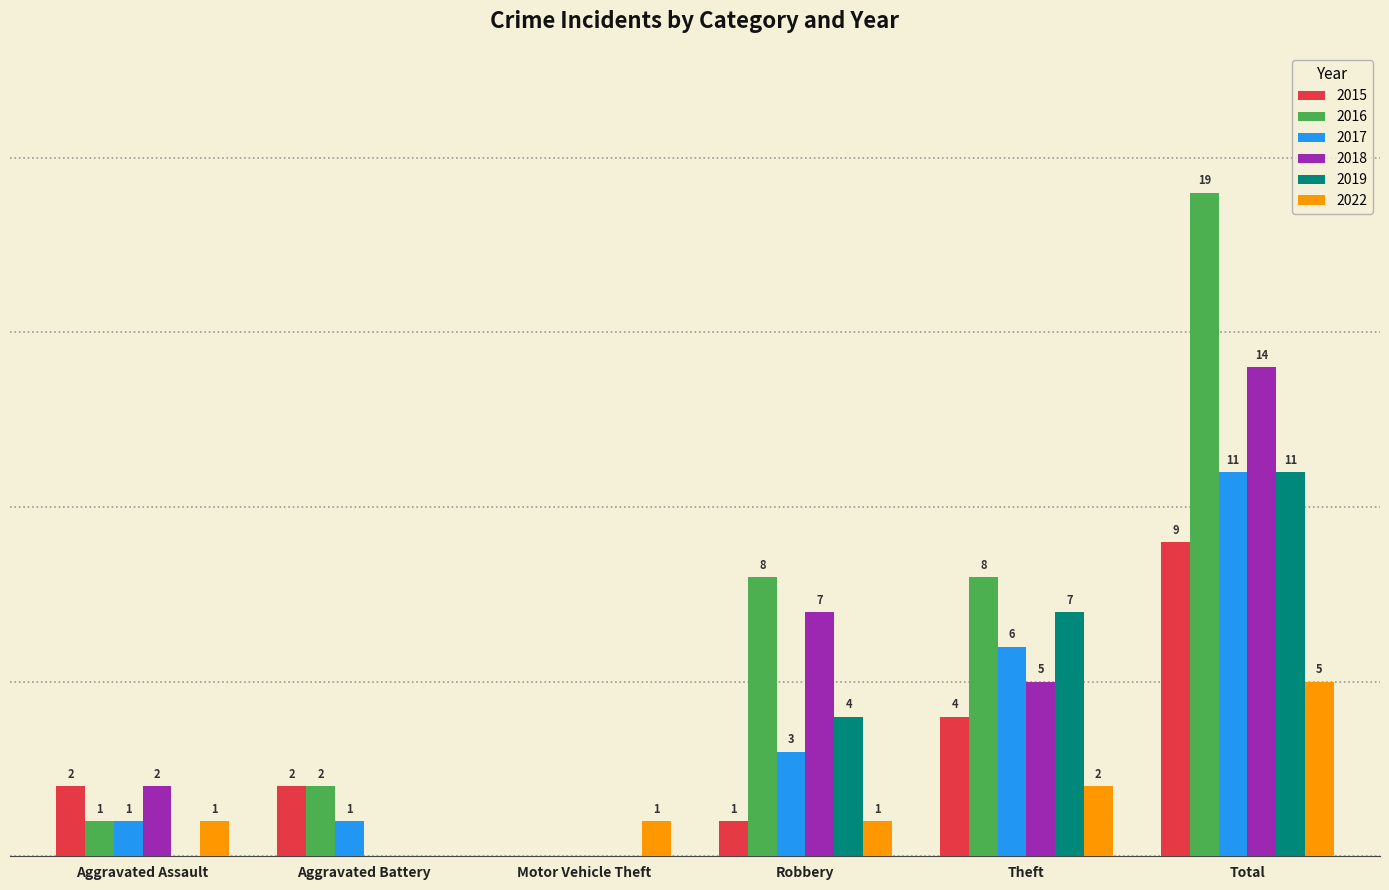

Which category has the highest value in the 2019 series?

Total